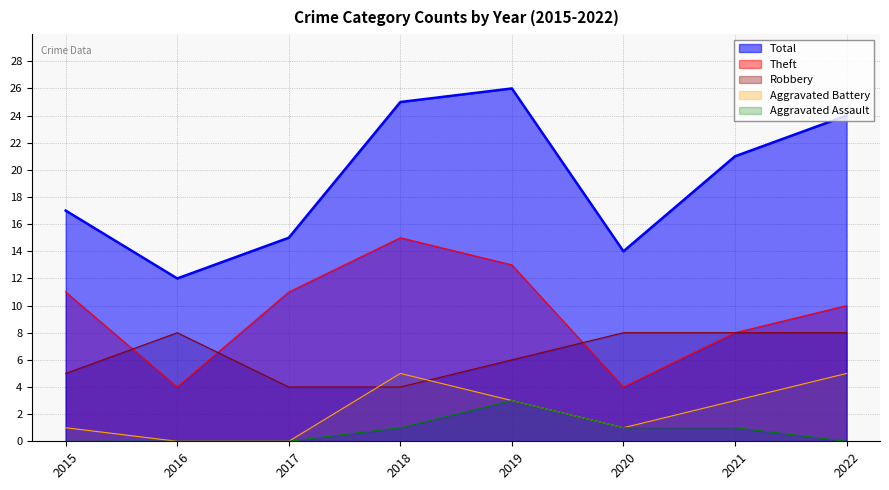

What is the difference between the second highest and minimum values in the Total series?

13